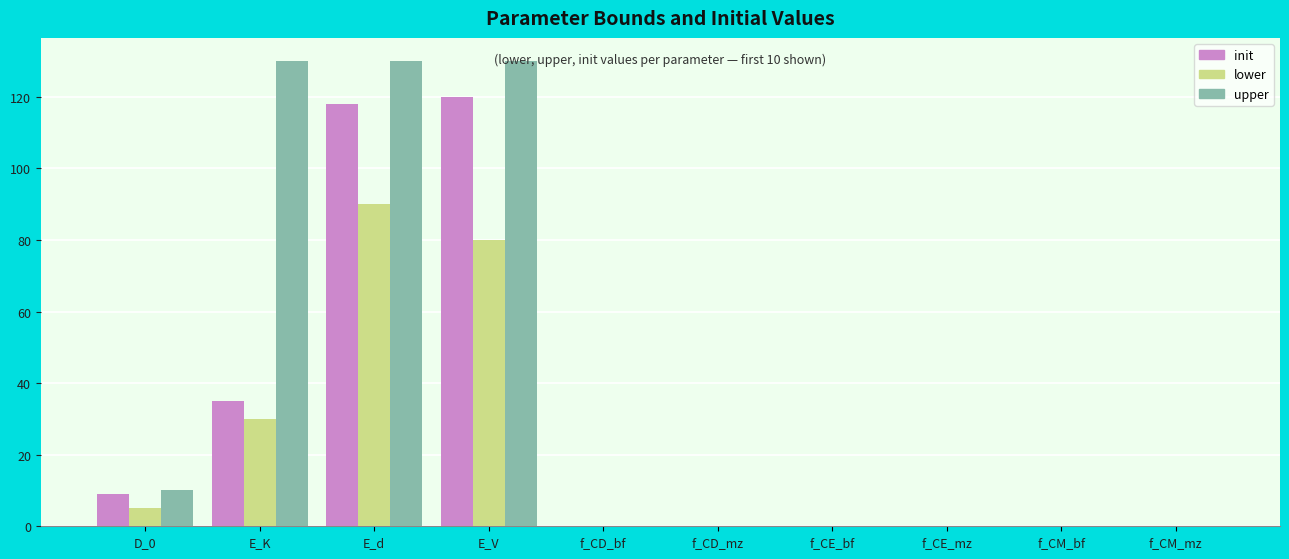

Is the value of upper at D_0 greater than the value of init at f_CD_bf?

Yes